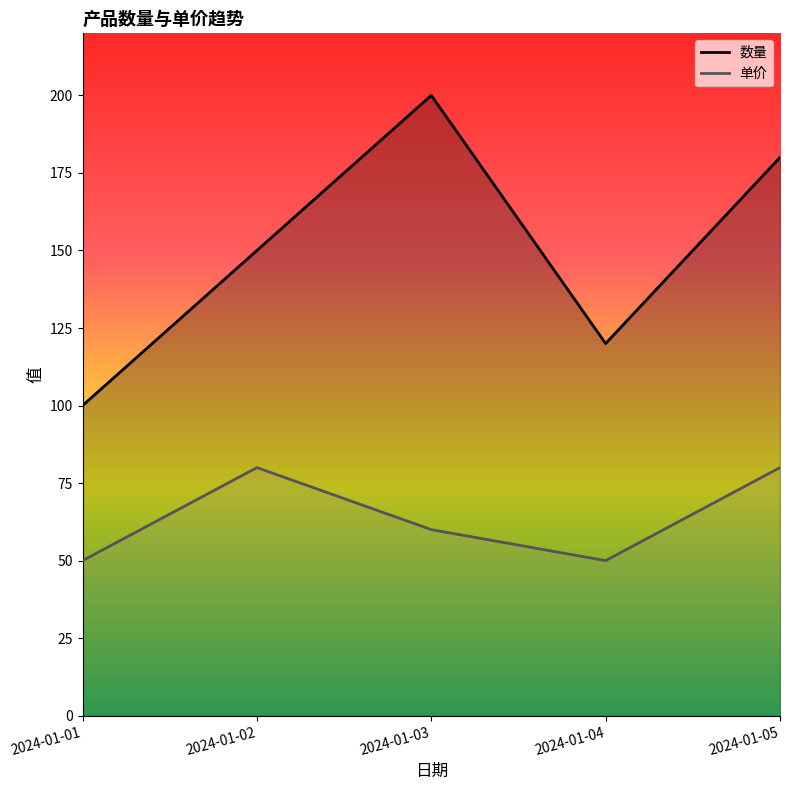

True or false: 单价 and 数量 intersect in this chart.

False